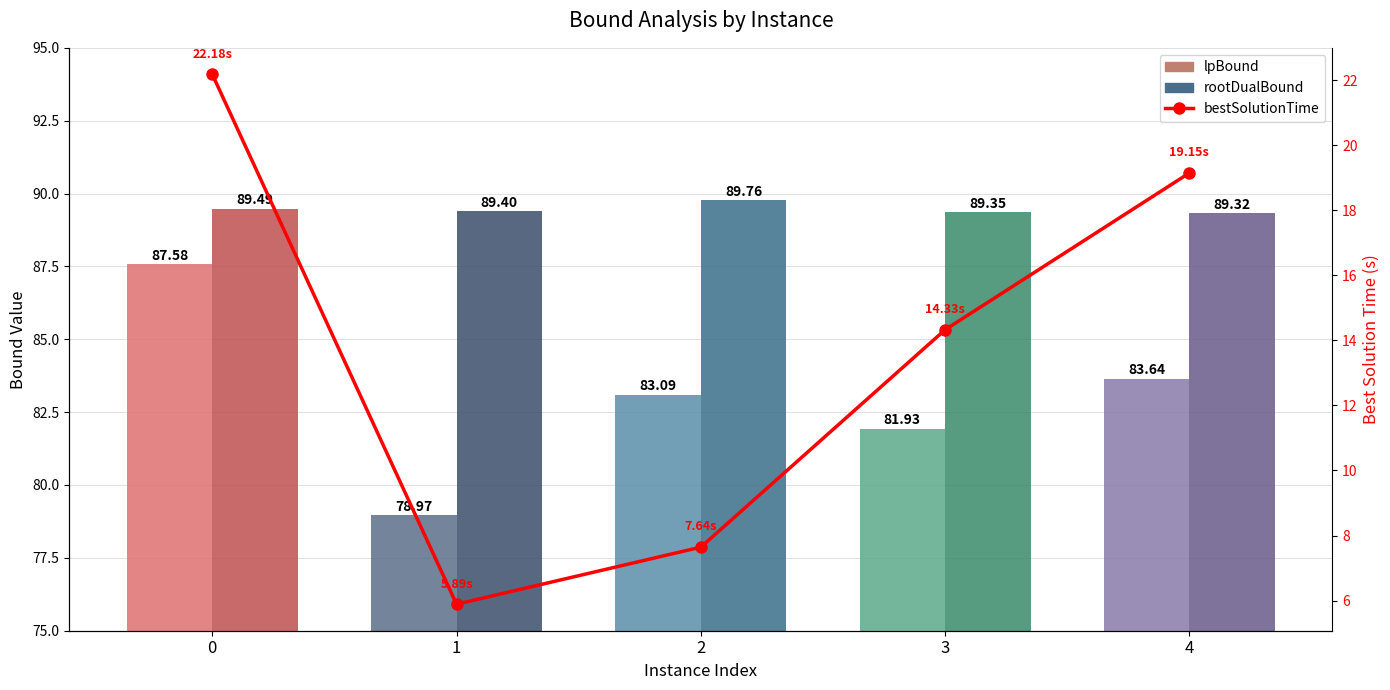

What is the value of the bestSolutionTime bar at the 5th from the left?

19.1